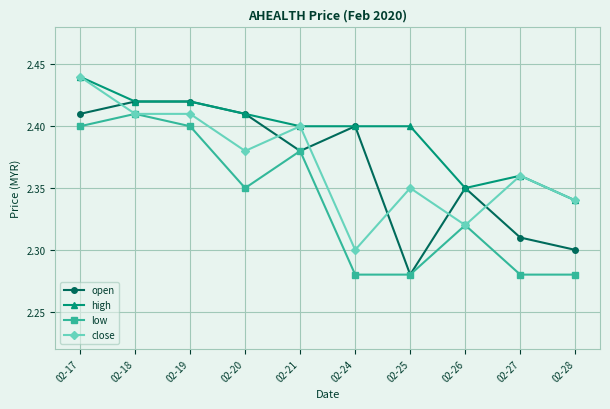

Between 02-18 and 02-27, which series saw the biggest shift?

low